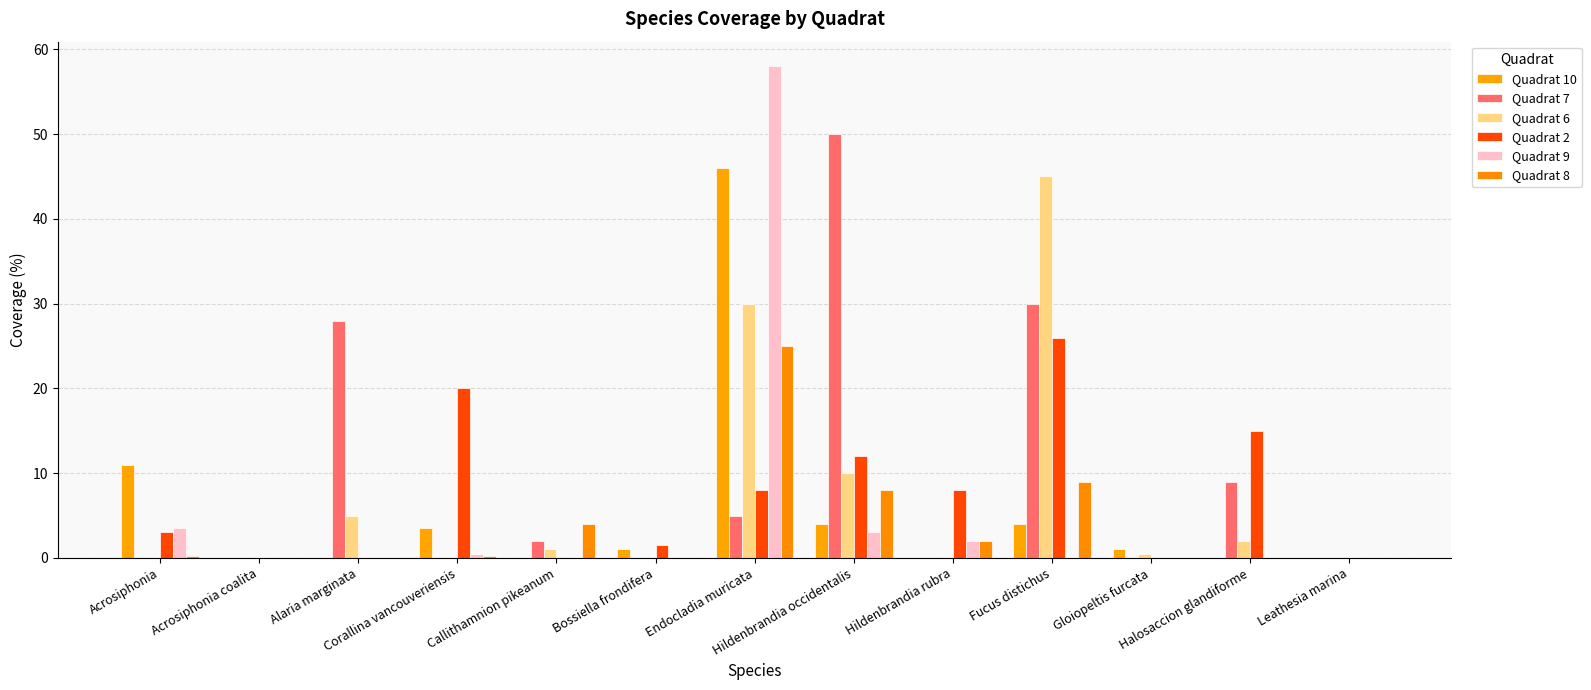

How many groups of bars are there?

13